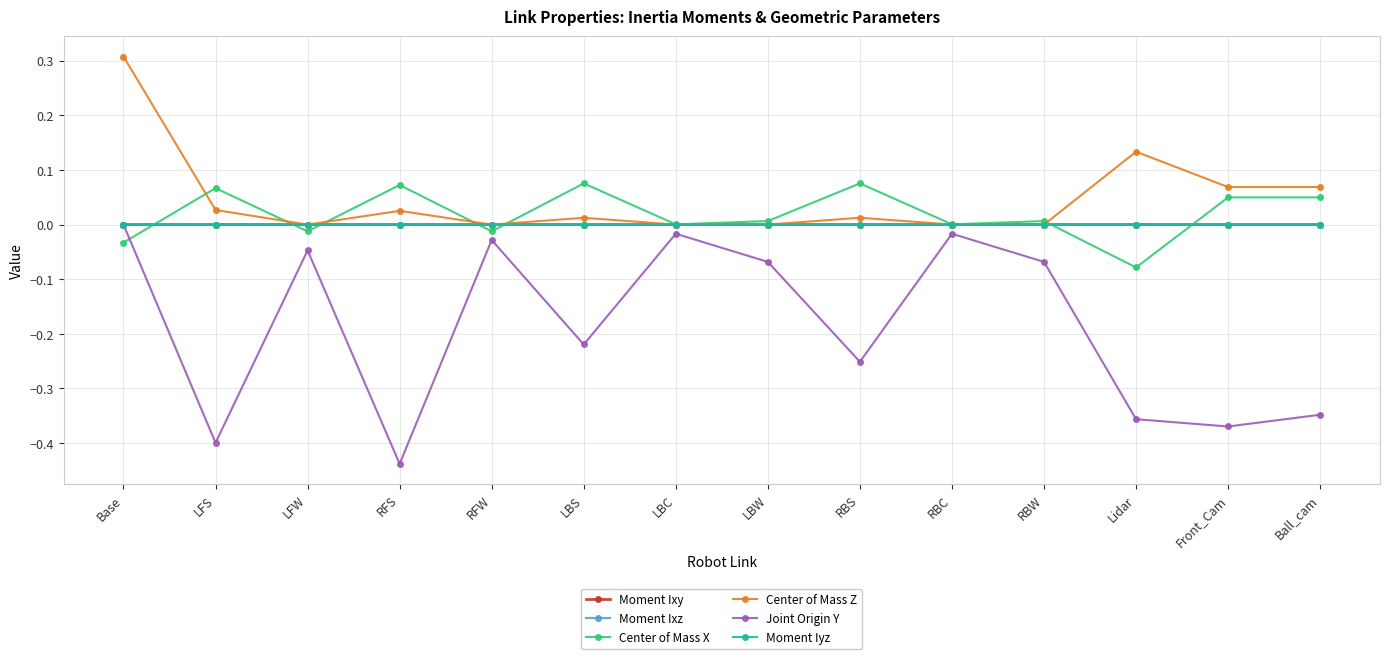

Which series has the widest spread of values?

Joint Origin Y